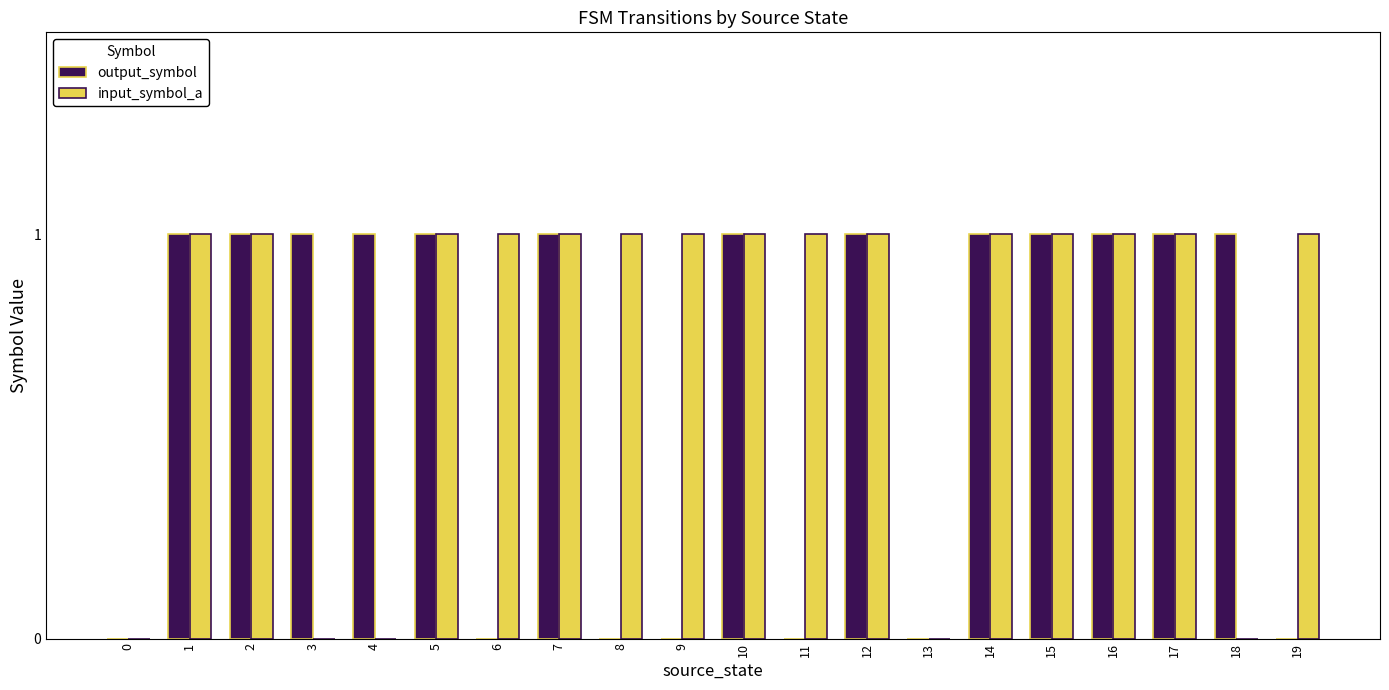

The output_symbol series shows 1 at 3. True or false?

True